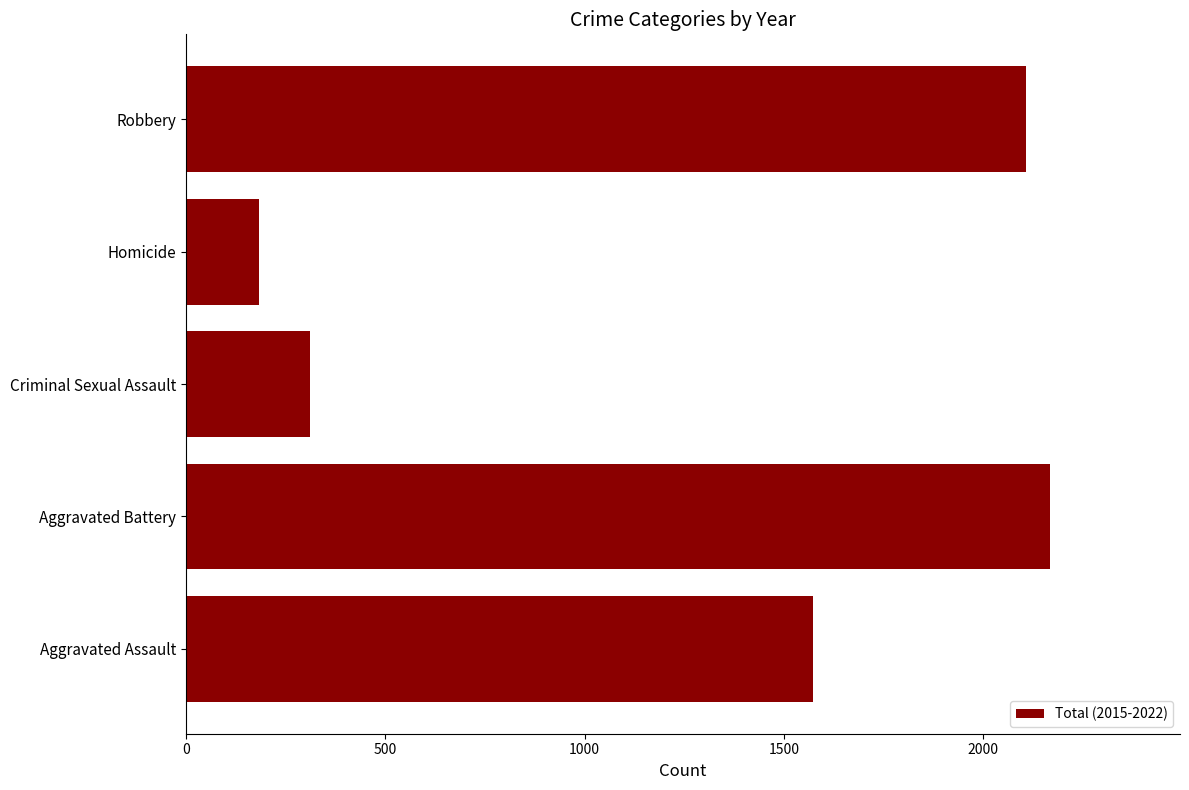

Reading bottom to top, list all the values displayed in this chart.

1574	2169	311	184	2109